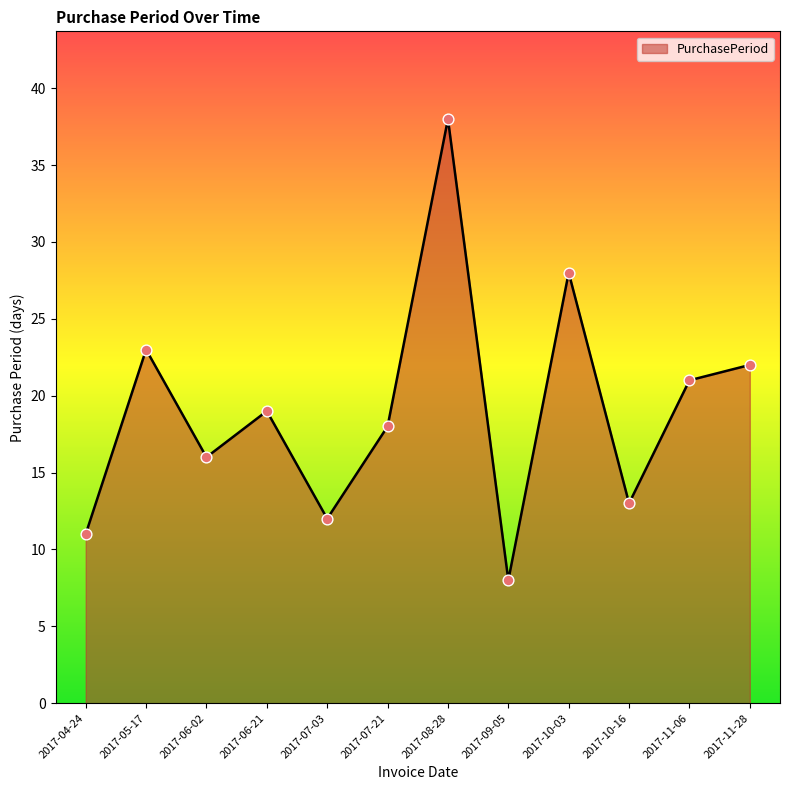

Approximately how many times larger is the value at 2017-07-03 compared to 2017-07-21?

0.7